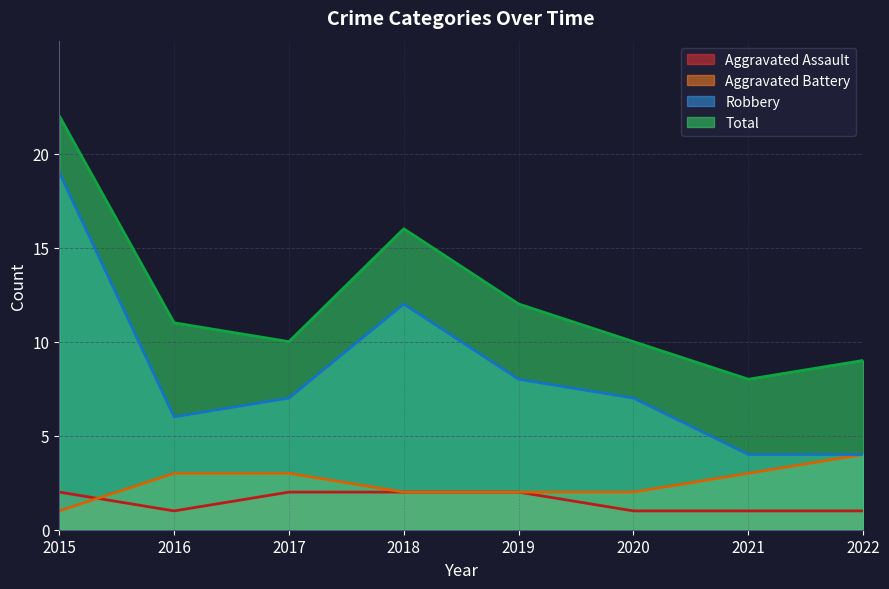

How many values in the Robbery series are below 7?

3